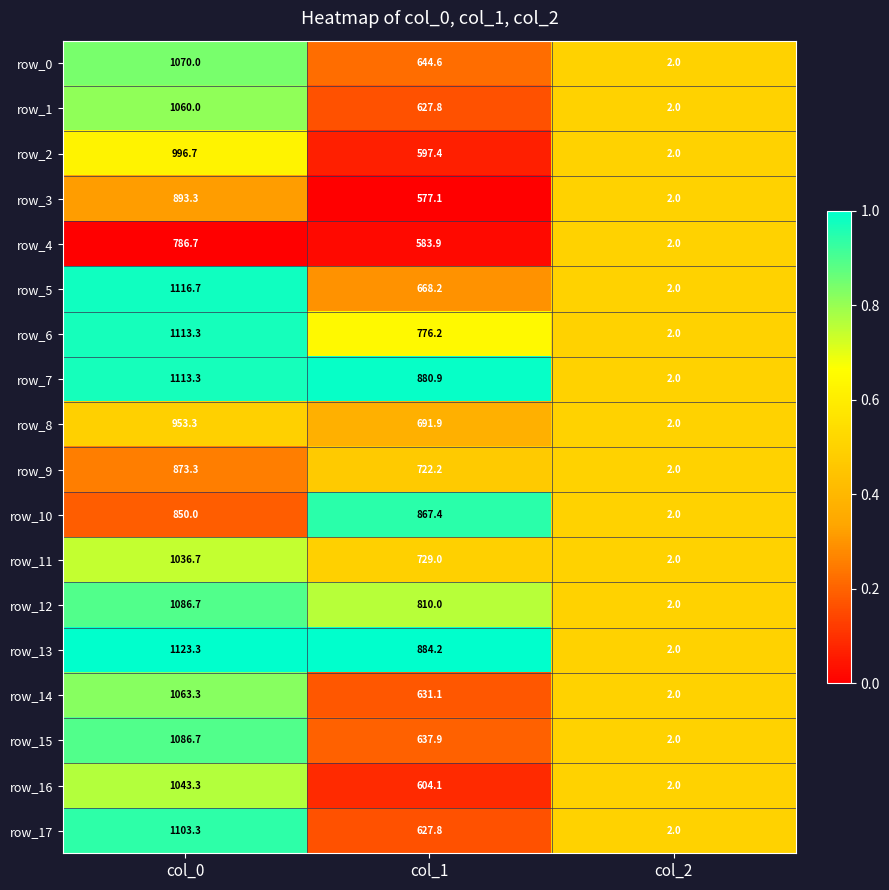

Where does the row_7 series first go above 880?

col_0